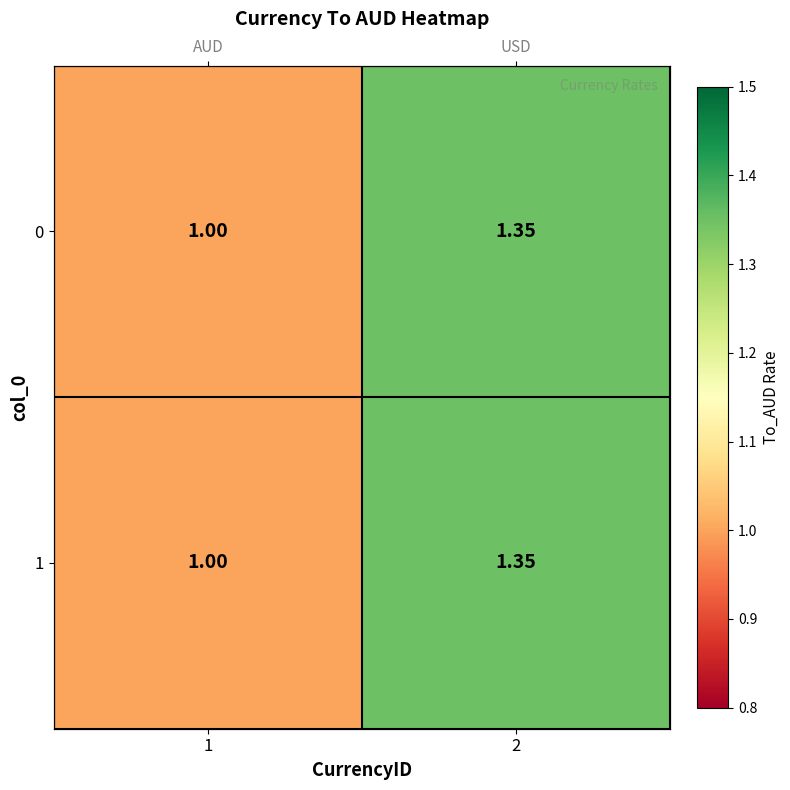

The 0 series shows 1.4 at 2. True or false?

True